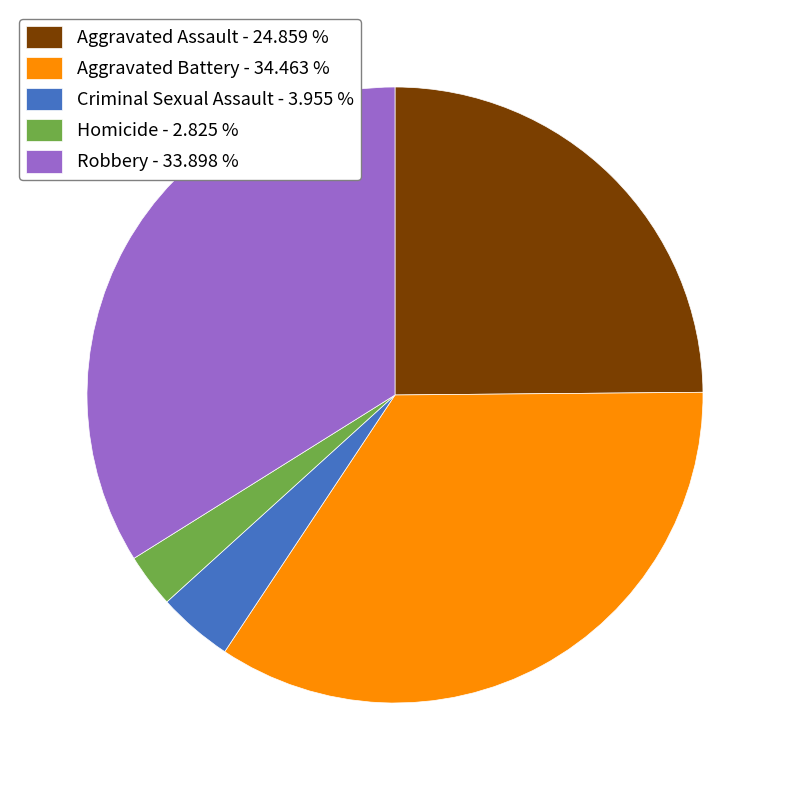

Do Homicide - 2.825 % and Aggravated Battery - 34.463 % together represent more than half of the pie?

No